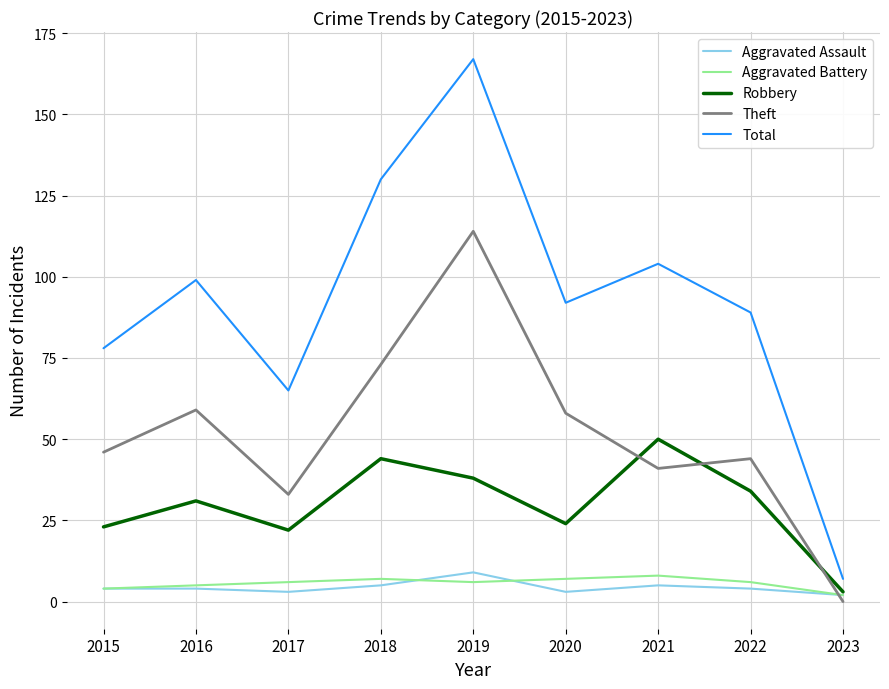

What is the difference between the highest and lowest values at 2018?

125